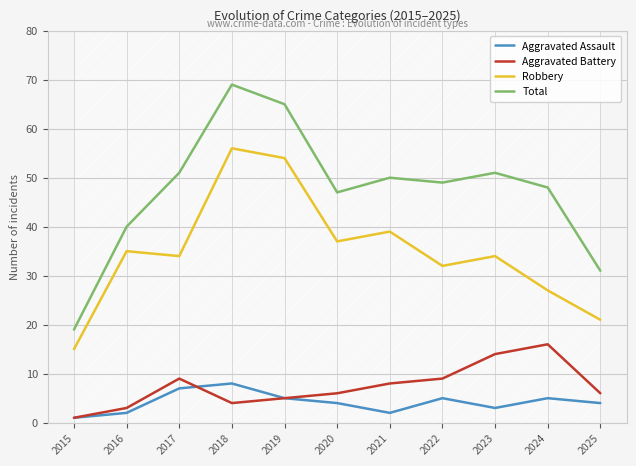

True or false: Robbery and Aggravated Battery cross at least once.

False